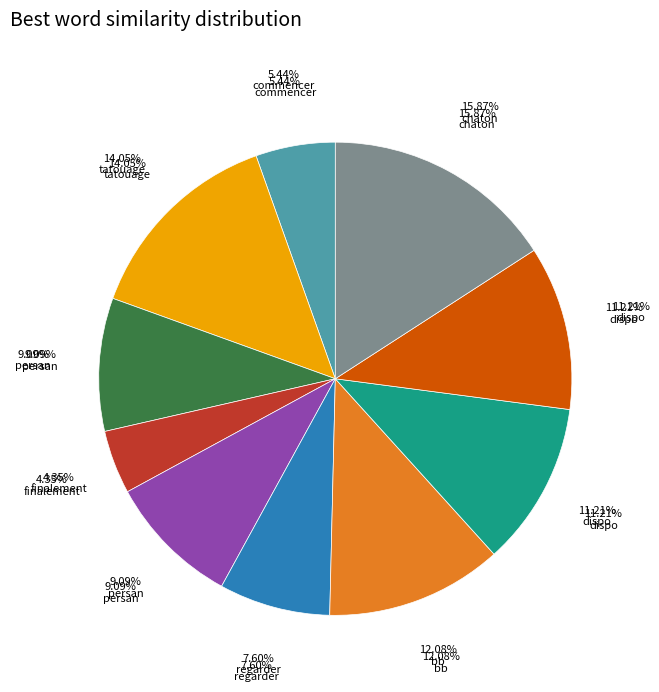

What percentage do tatouage and chaton together represent?

29.9%